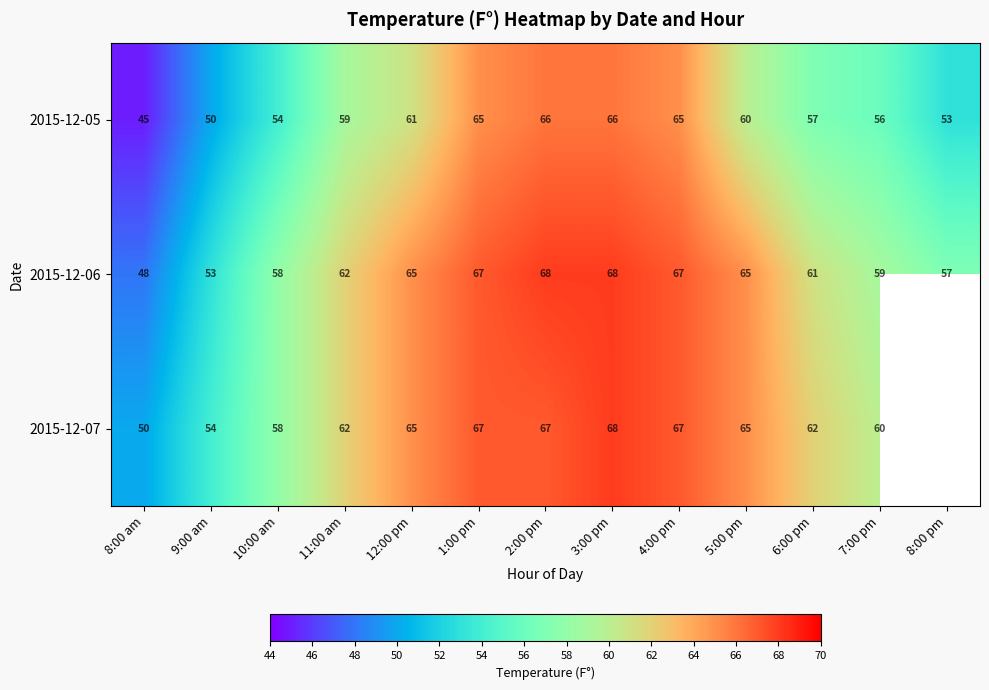

Is it true that 2015-12-07 equals 89 at 10:00 am?

False